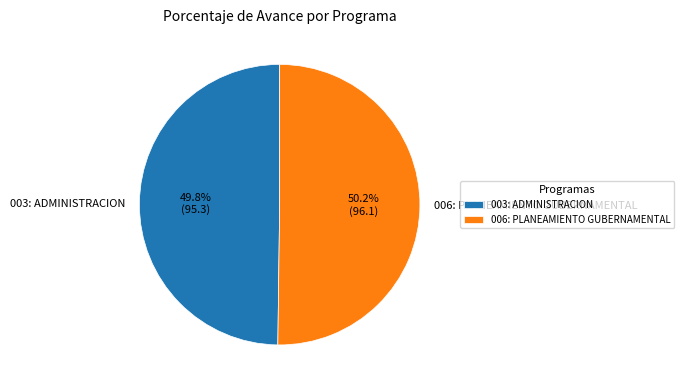

The 006: PLANEAMIENTO GUBERNAMENTAL slice represents 43% of the pie. True or false?

False